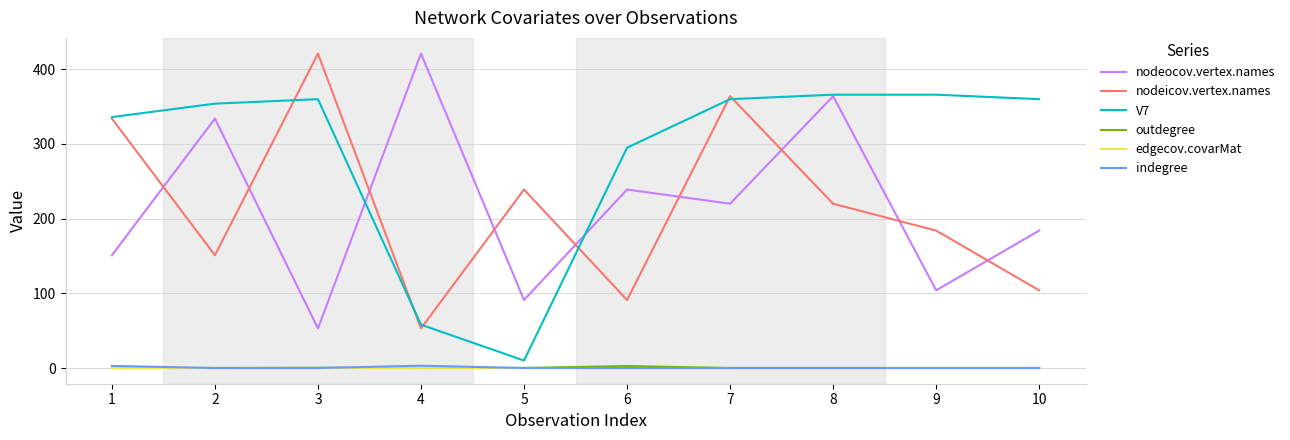

Which series changed the most between 3 and 8?

nodeocov.vertex.names